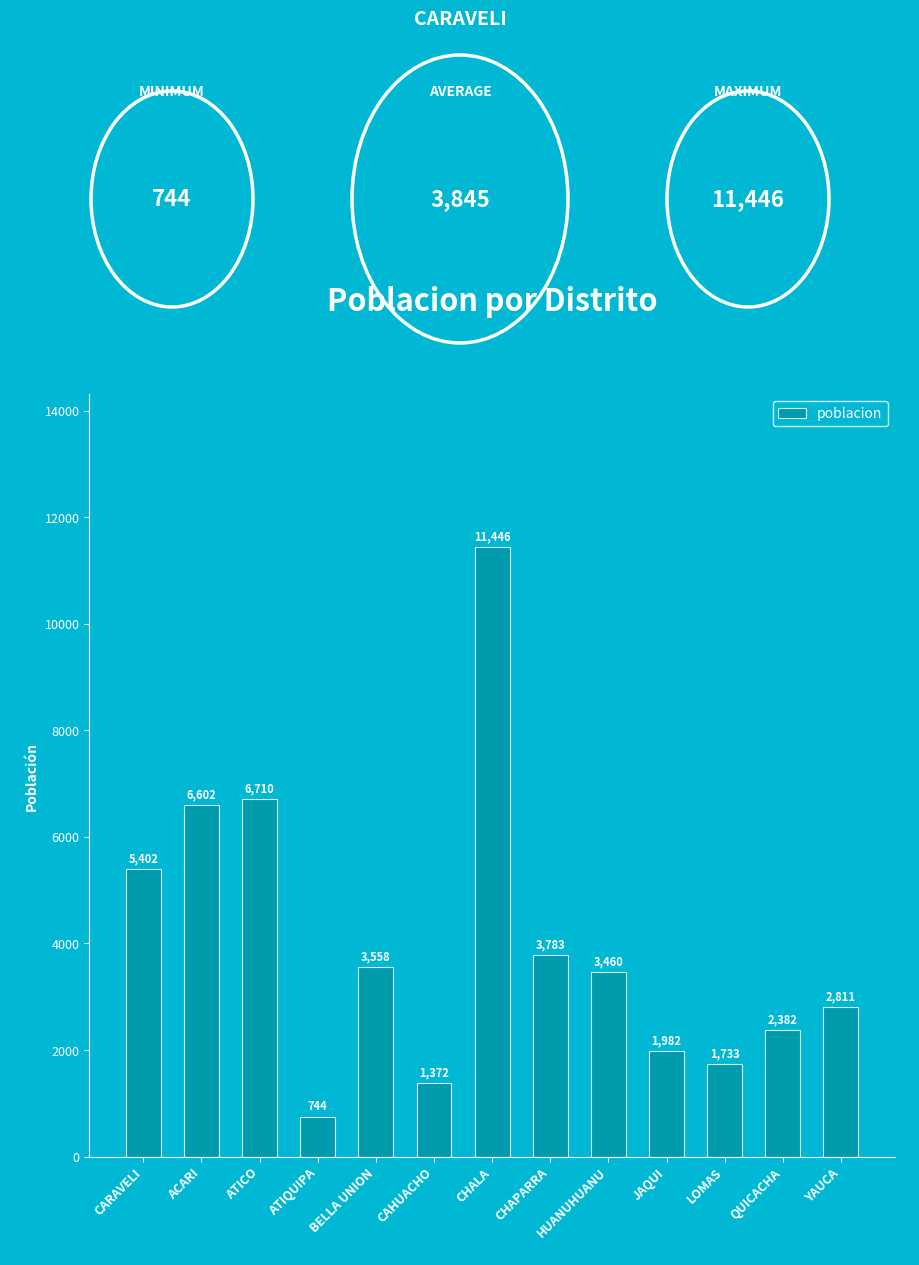

What is the value of the 2nd bar from the left?

6602